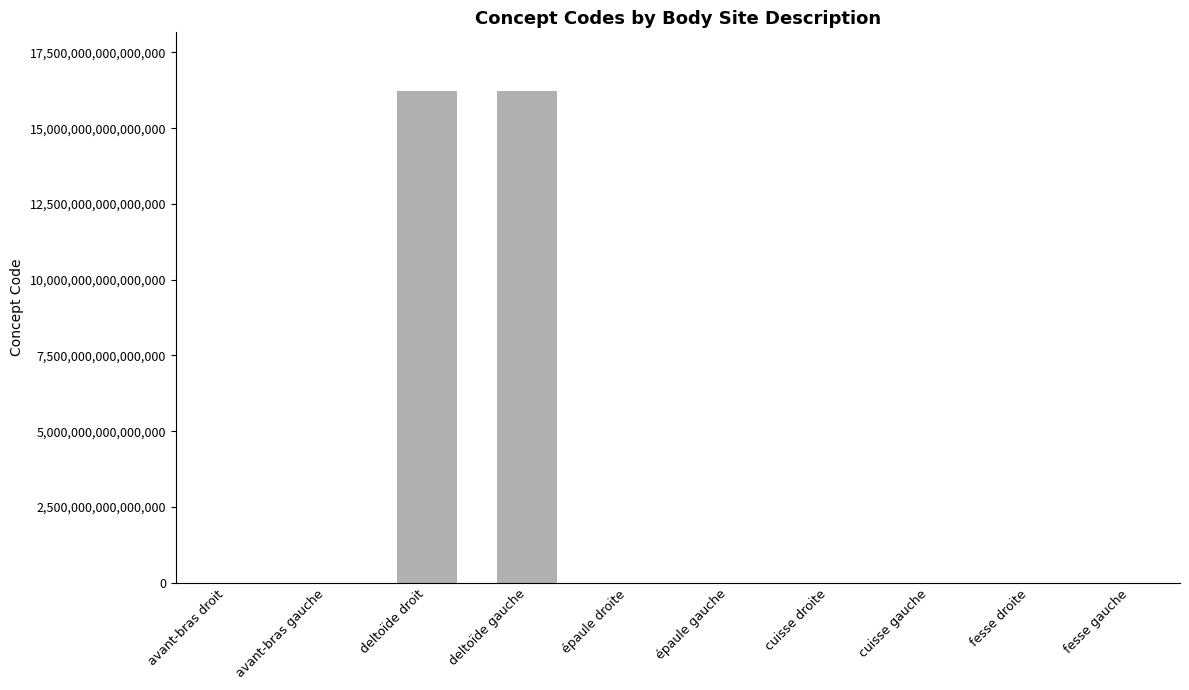

True or false: the data shows 16217701000119102 at deltoïde gauche.

True